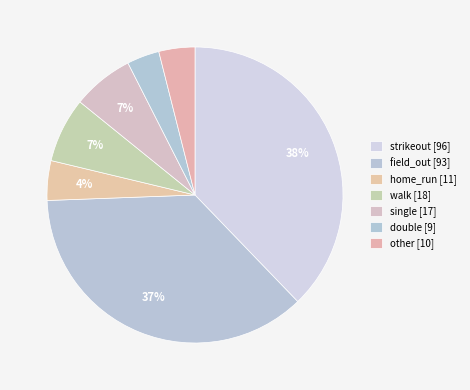

Count the number of slices in the pie.

7